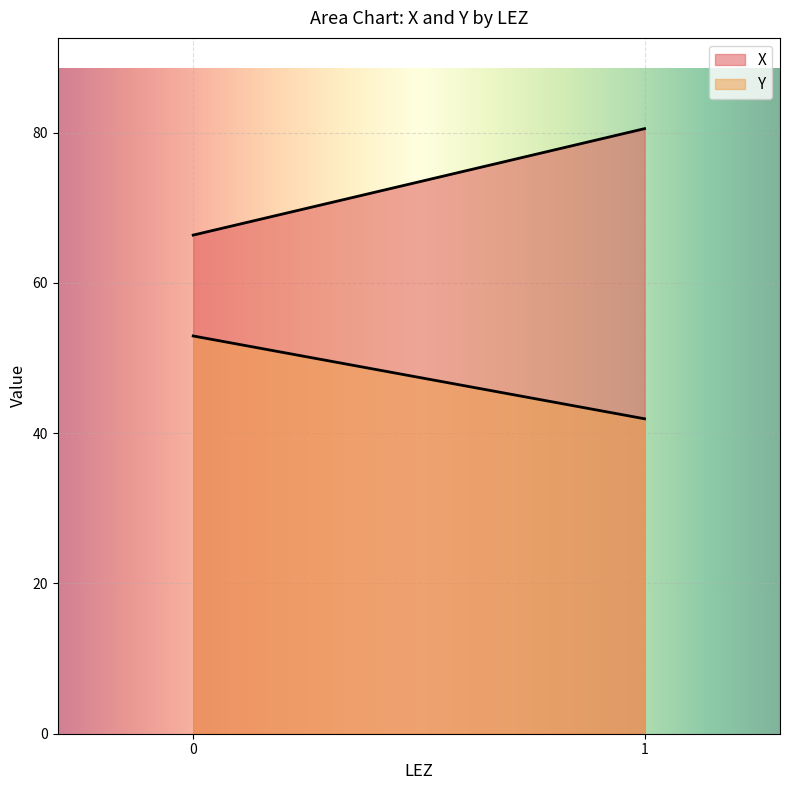

Does the chart display data point markers on the line(s)?

No